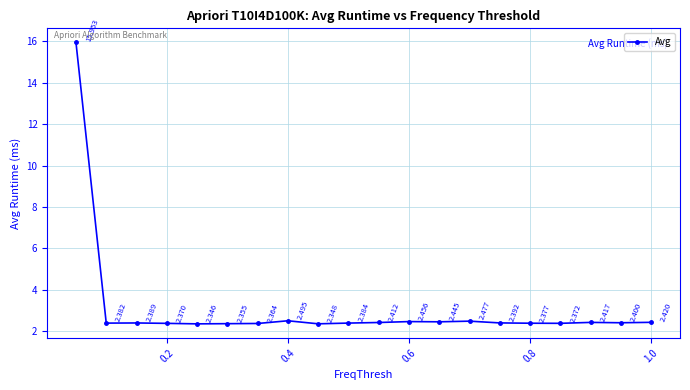

How many lines are shown in the chart?

1